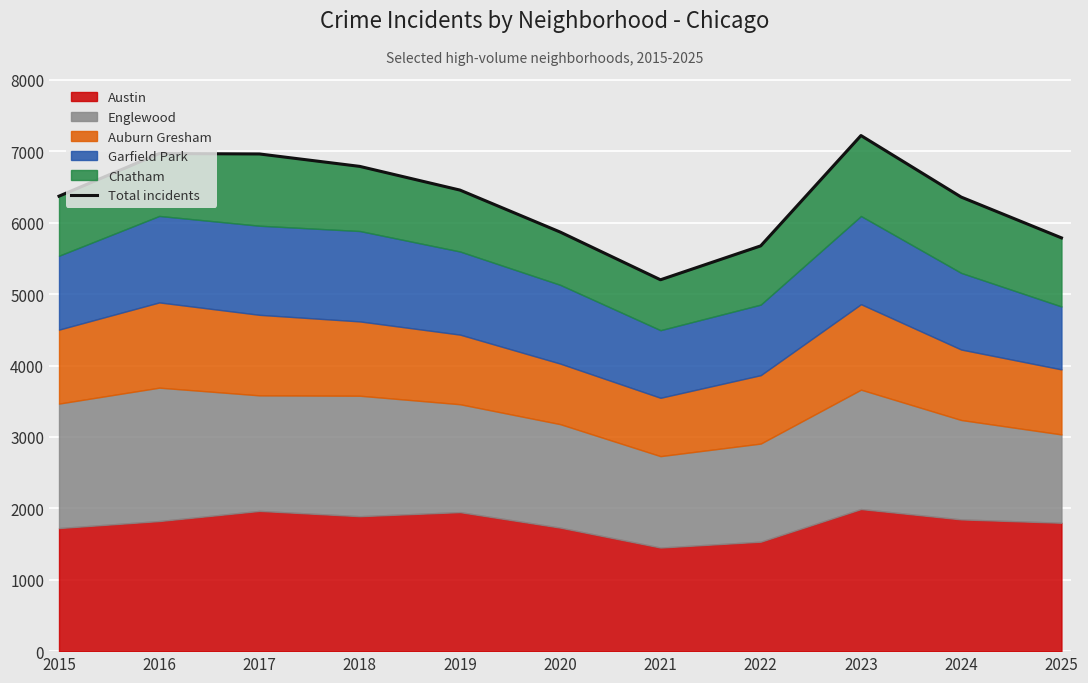

What is the greatest value displayed?

7221